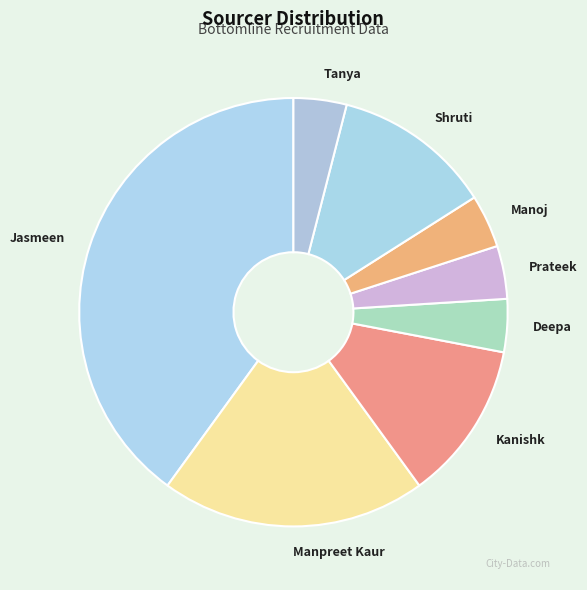

Does any single category account for the majority?

No